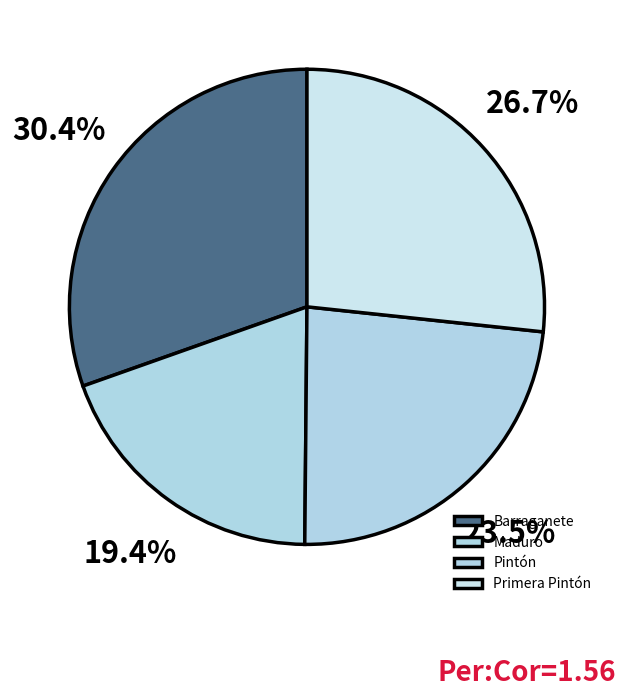

How many slices are in this pie chart?

4